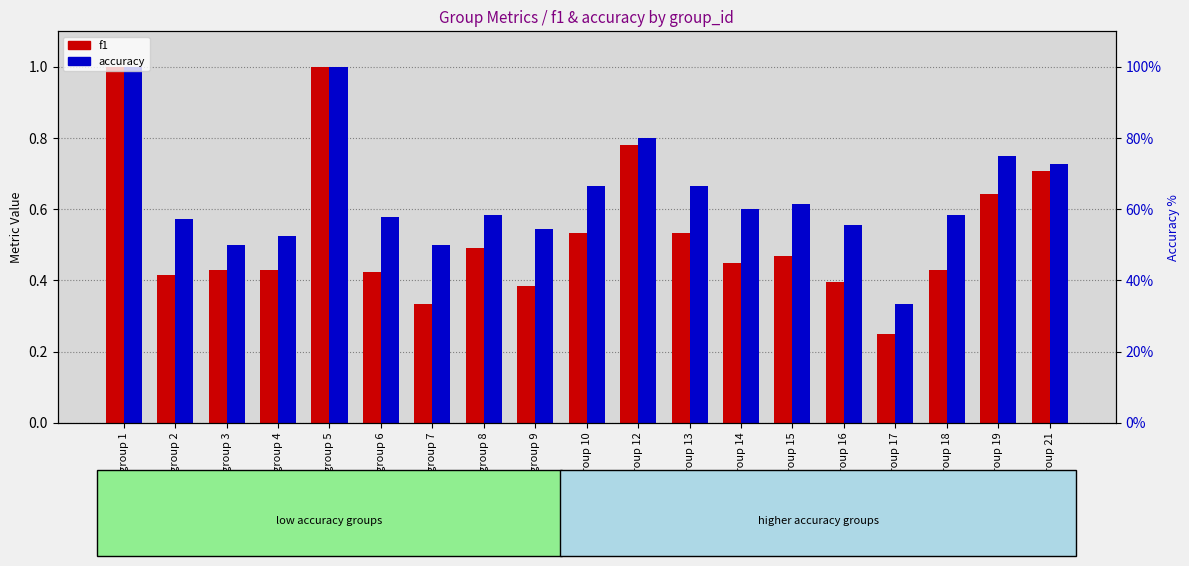

Rank the series at group 16 from lowest to highest value.

f1, accuracy